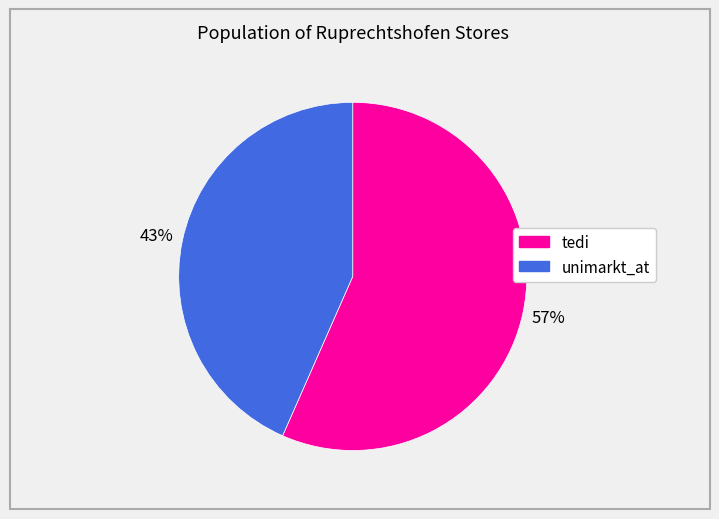

What percentage is the unimarkt_at slice, to the nearest percent?

43%